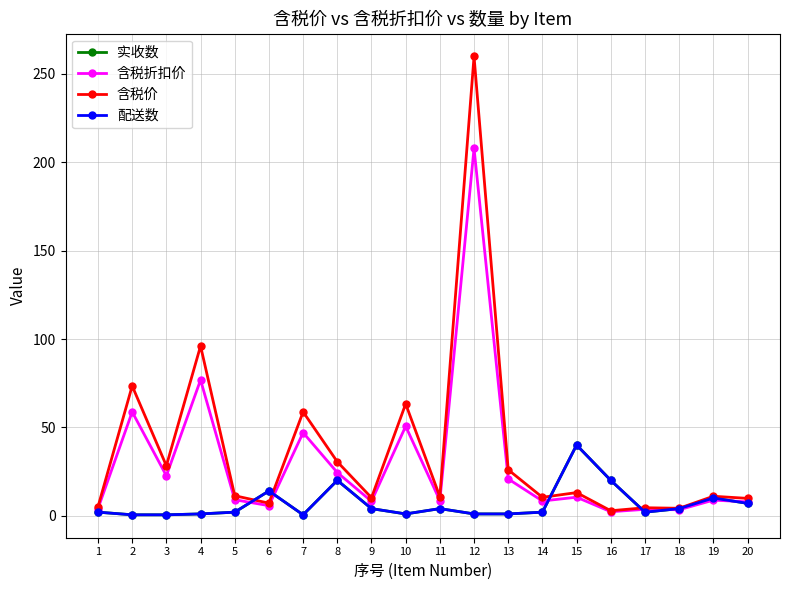

At which label does 配送数 first exceed 2?

6